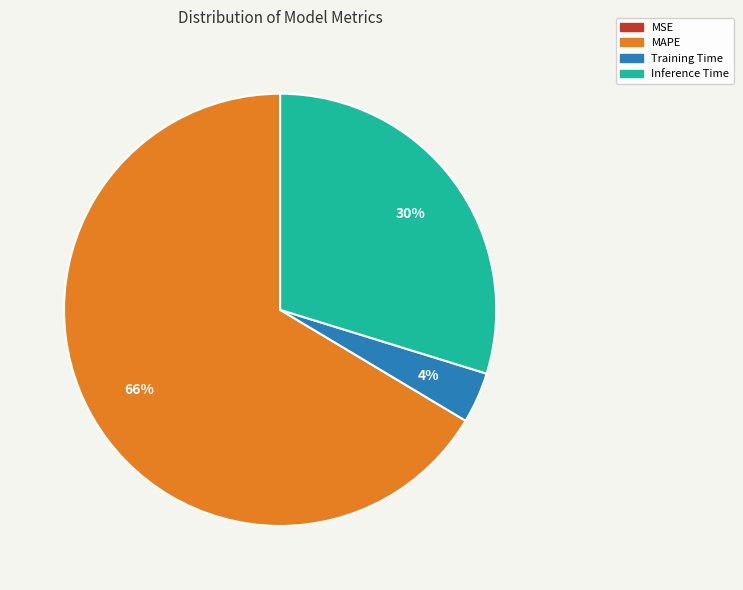

To the nearest percent, what is the average slice percentage?

25%